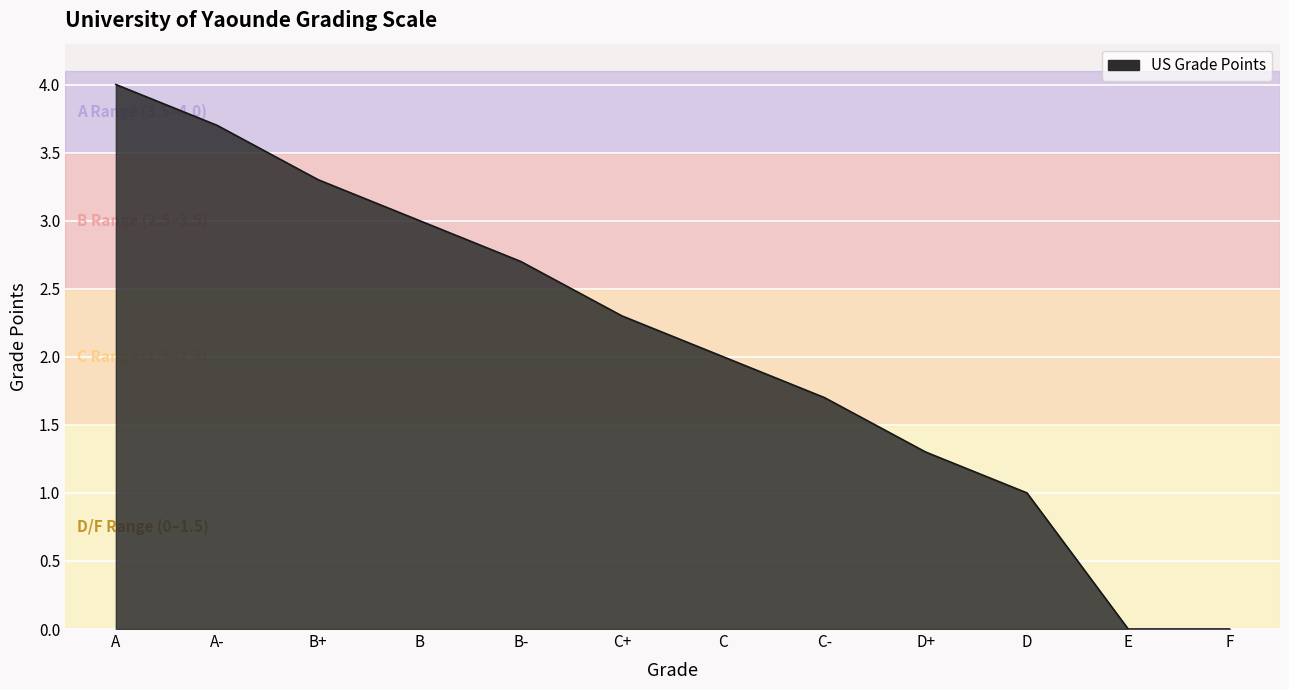

What position from the left is C?

7